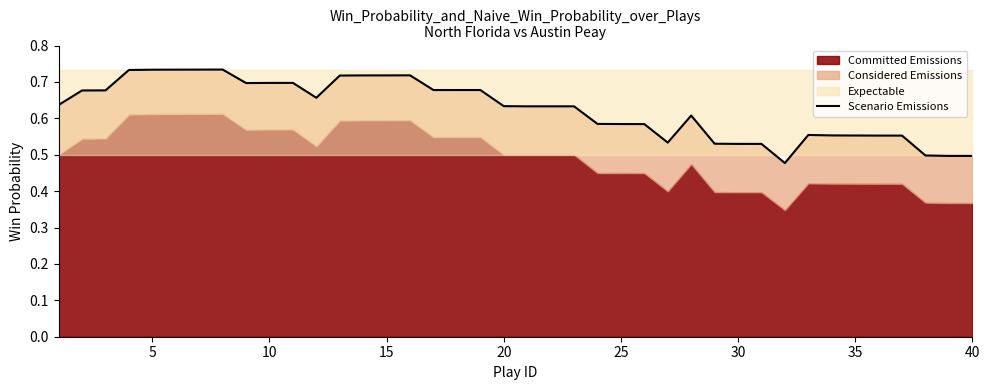

Reading right to left, transcribe all the data shown in this chart.

0.5	0.5	0.5	0.6	0.6	0.6	0.6	0.6	0.5	0.5	0.5	0.5	0.6	0.5	0.6	0.6	0.6	0.6	0.6	0.6	0.6	0.7	0.7	0.7	0.7	0.7	0.7	0.7	0.7	0.7	0.7	0.7	0.7	0.7	0.7	0.7	0.7	0.7	0.7	0.6